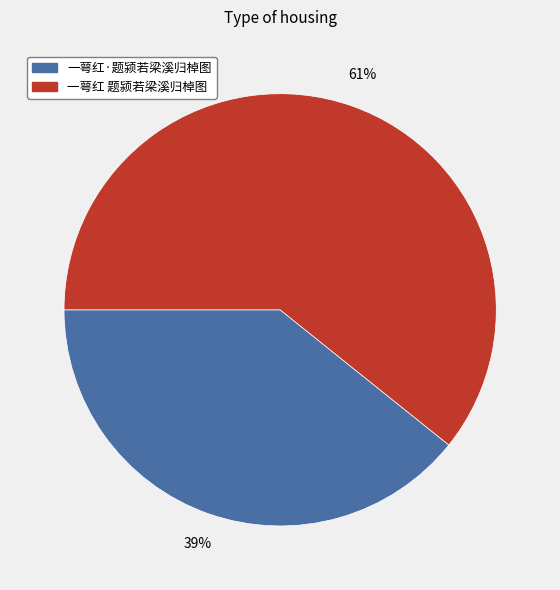

The 一萼红·题颍若梁溪归棹图 slice represents 39% of the pie. True or false?

True